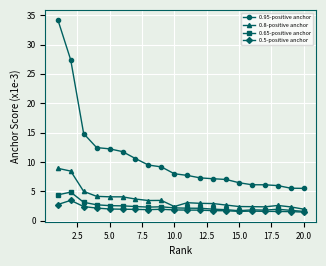

Does the chart have visible grid lines?

Yes